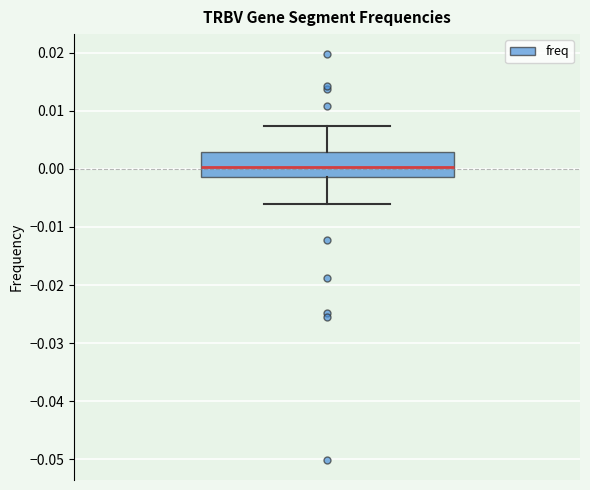

Read this box plot against the y-axis: the position of the median line, the range covered by the box, and the ends of both whiskers. The values are not printed on the chart, so give them approximately, as read against the axis.

median 0.000, box -0.001 to 0.003, whiskers -0.006 to 0.007